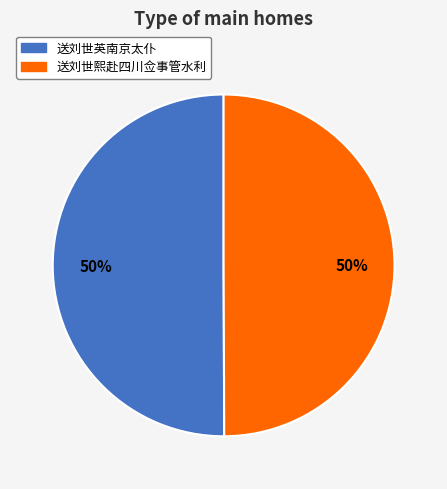

Is it true that 送刘世英南京太仆 is 61% of the pie?

False